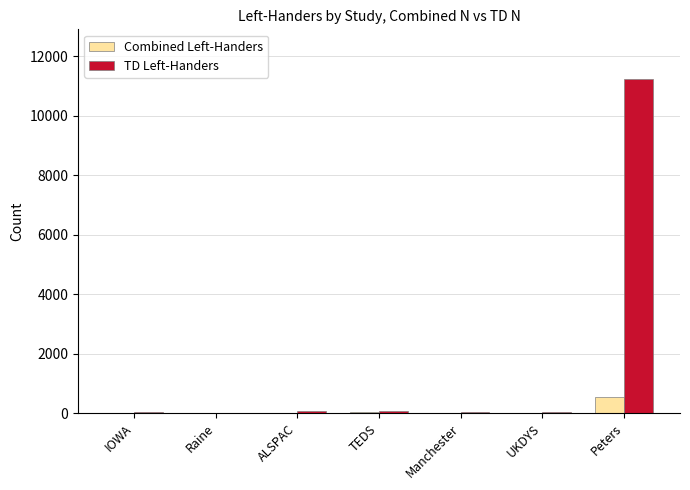

What is the maximum value shown in the chart?

11227